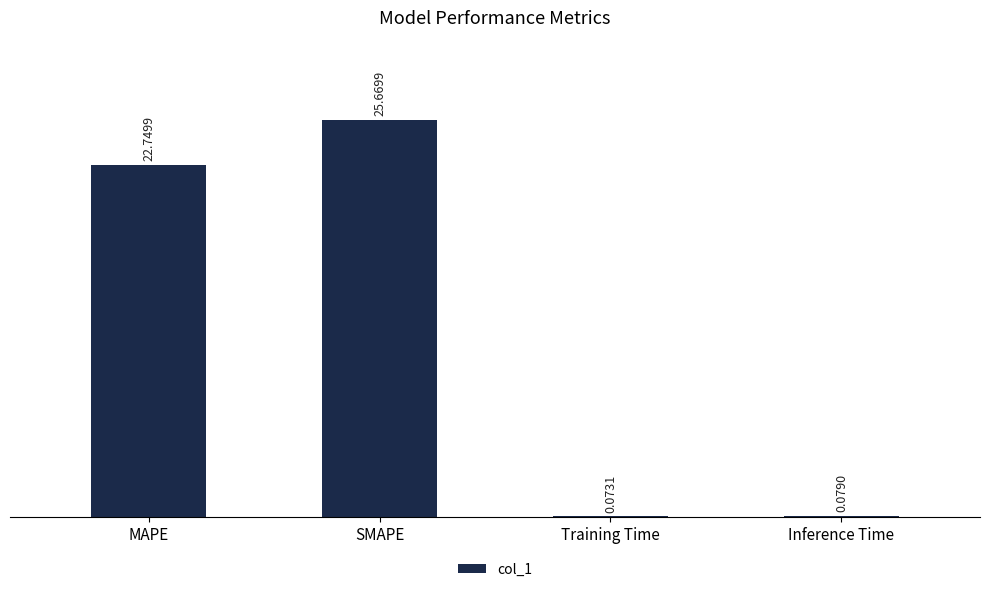

Which label corresponds to the largest value in the chart?

SMAPE